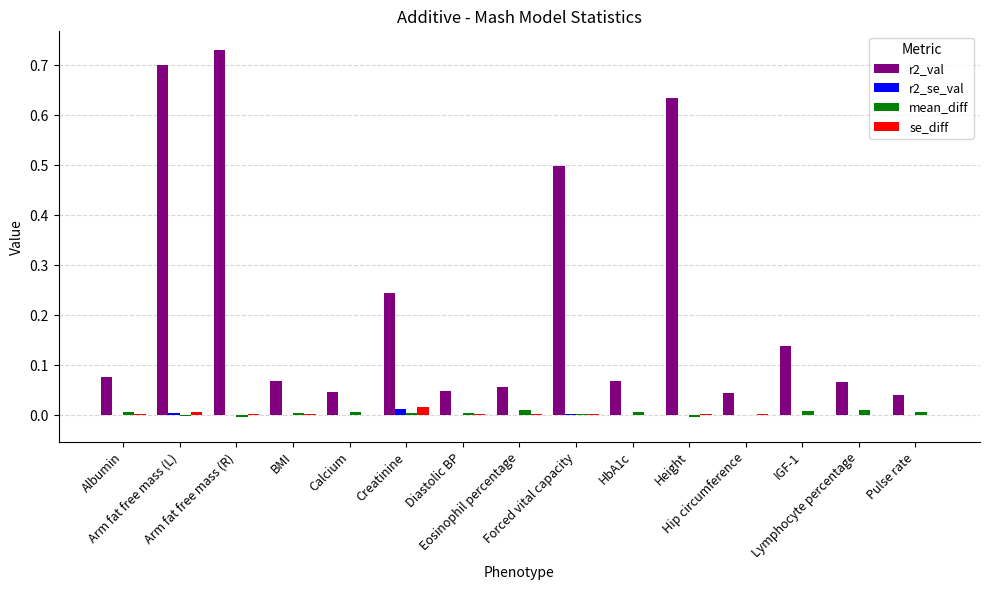

List the series in order of their peak value, lowest first.

mean_diff, r2_se_val, se_diff, r2_val